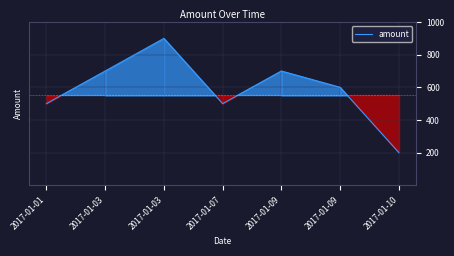

What is the difference between the maximum and minimum values?

700